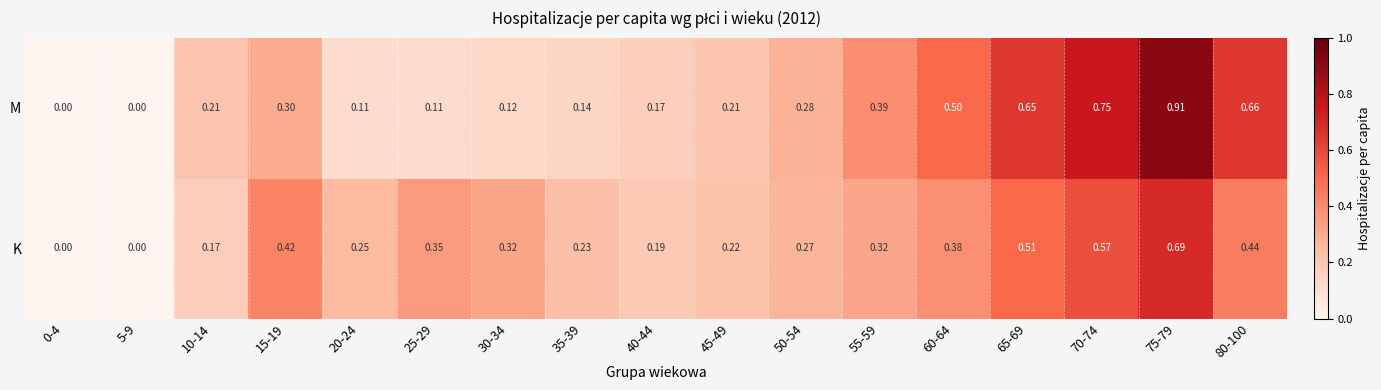

Rank the series at 70-74 from highest to lowest value.

M, K